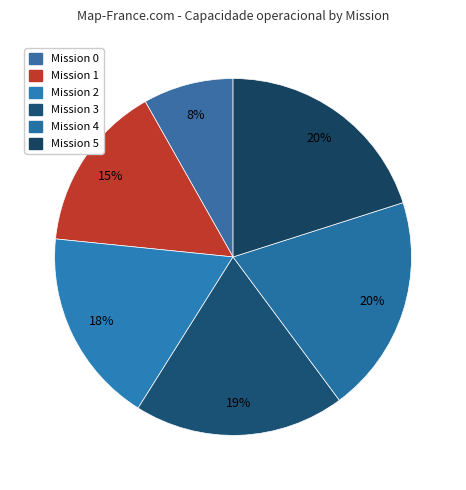

Count the number of slices in the pie.

6